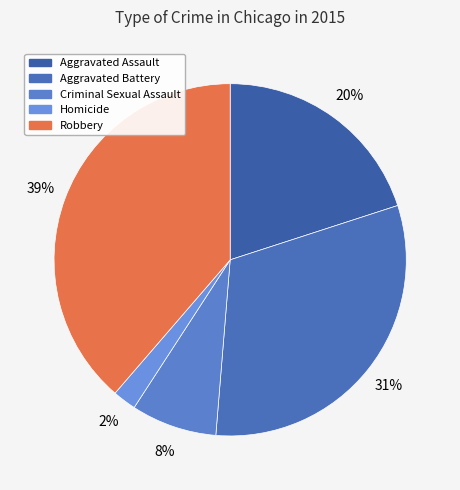

True or false: Robbery accounts for 39% of the total.

True